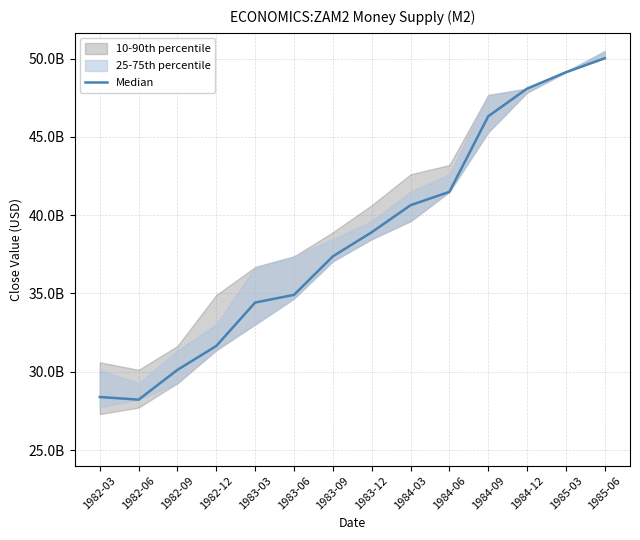

What is the value of the 12th point from the left?

48078000000